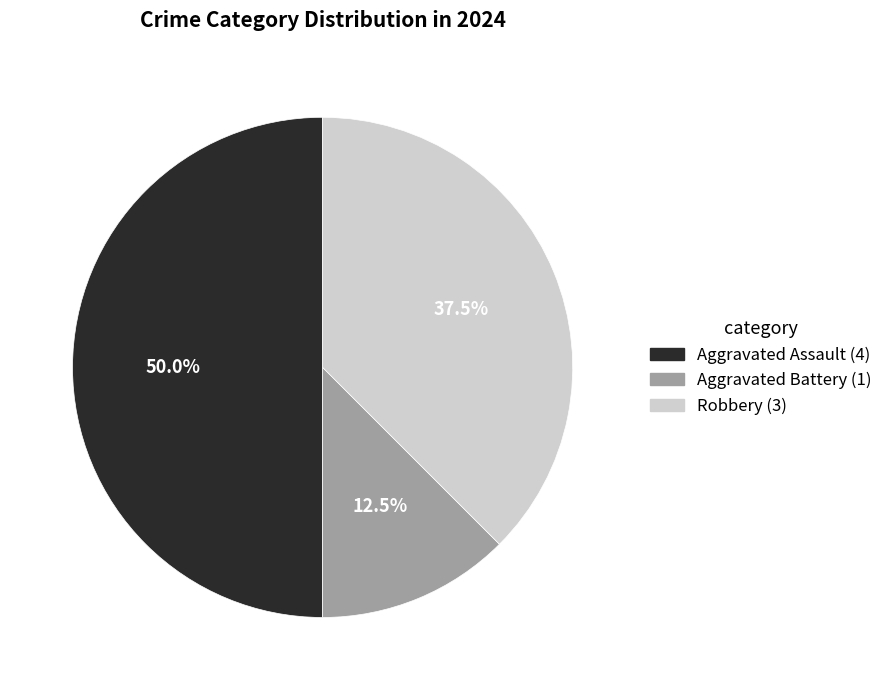

Does Aggravated Battery account for over 50% of the chart?

No